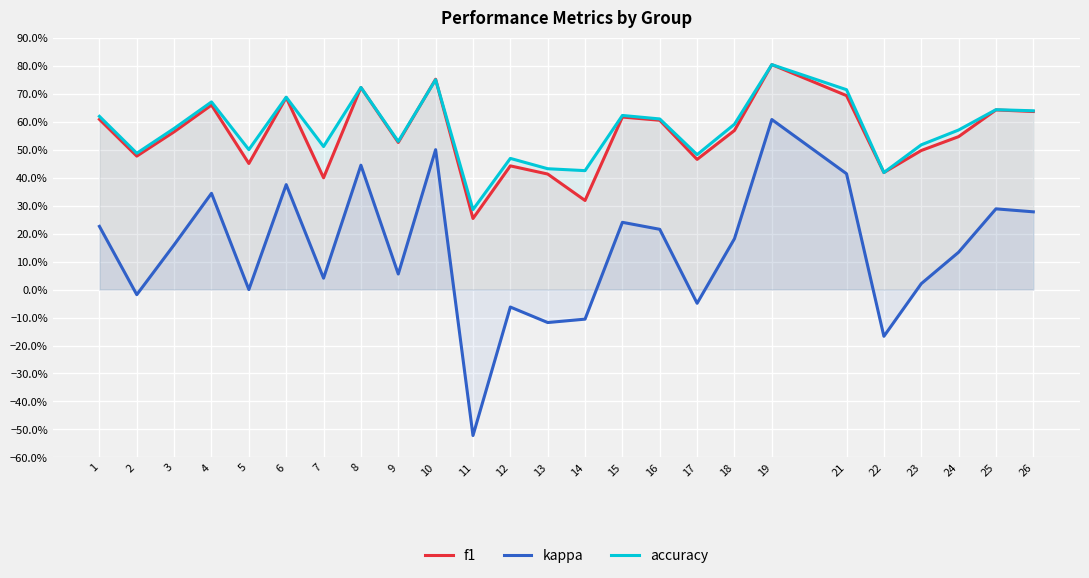

How many lines are shown in the chart?

3